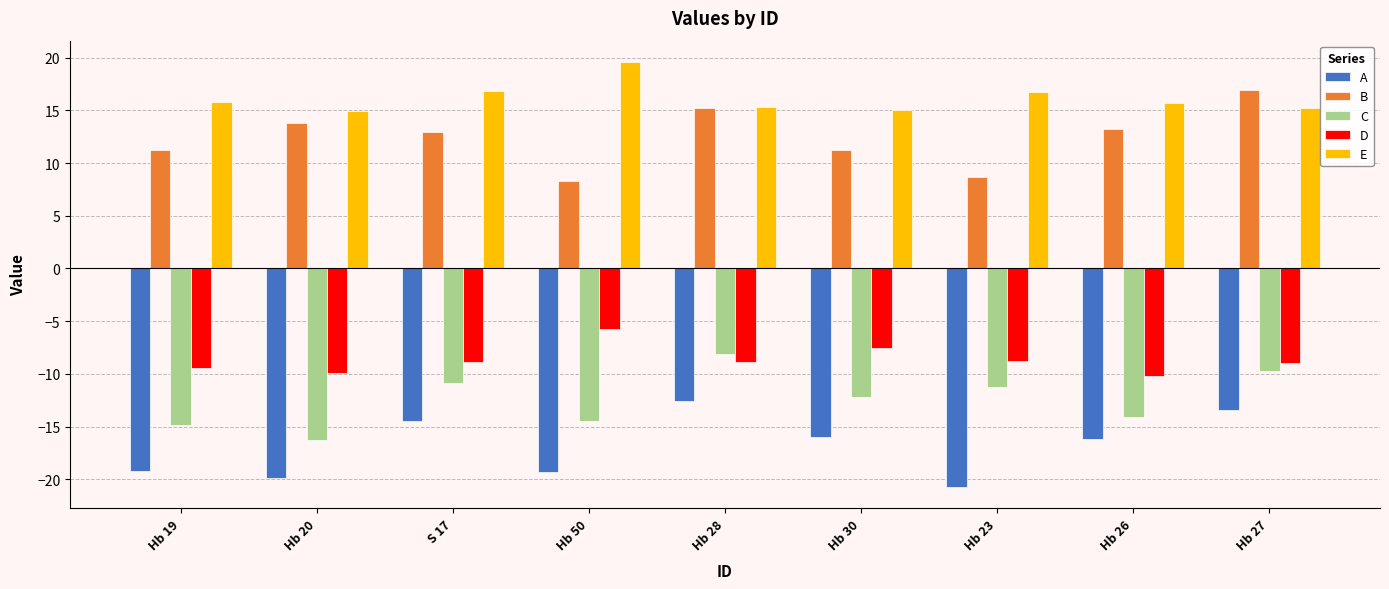

List the series in order of their peak value, lowest first.

A, C, D, B, E